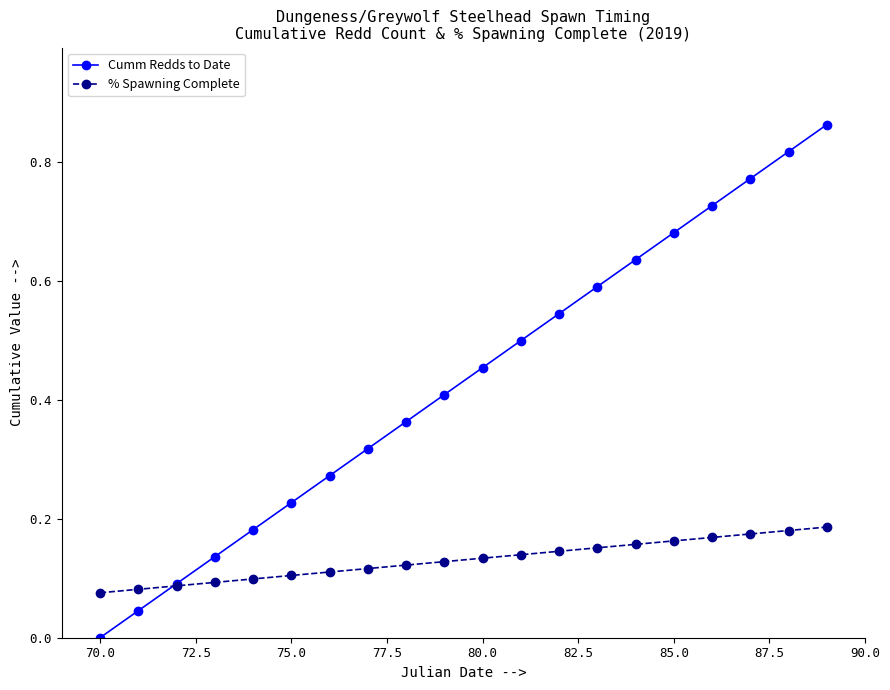

Which series has the widest spread of values?

Cumm Redds to Date